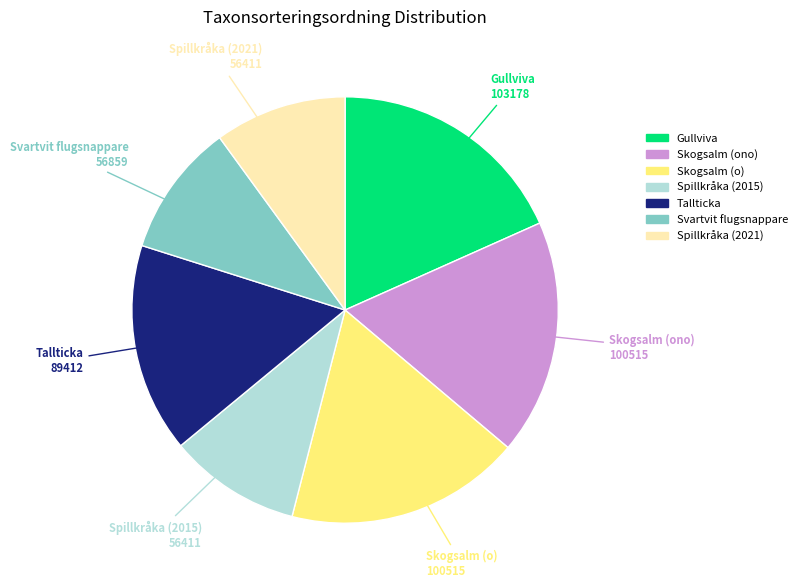

Is the sum of Spillkråka (2015) and Skogsalm (o) greater than half?

No